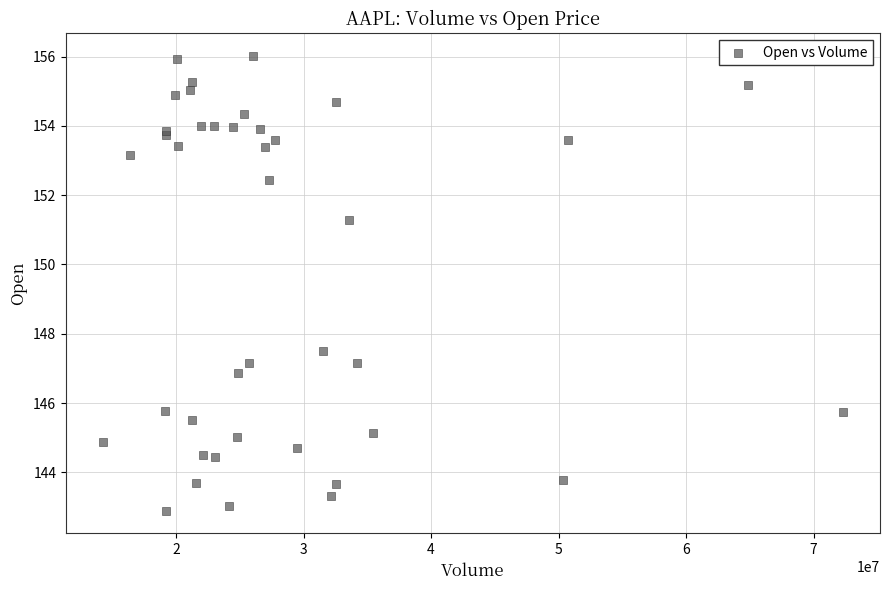

What Y value in the scatter plot is closest to 149?

147.5